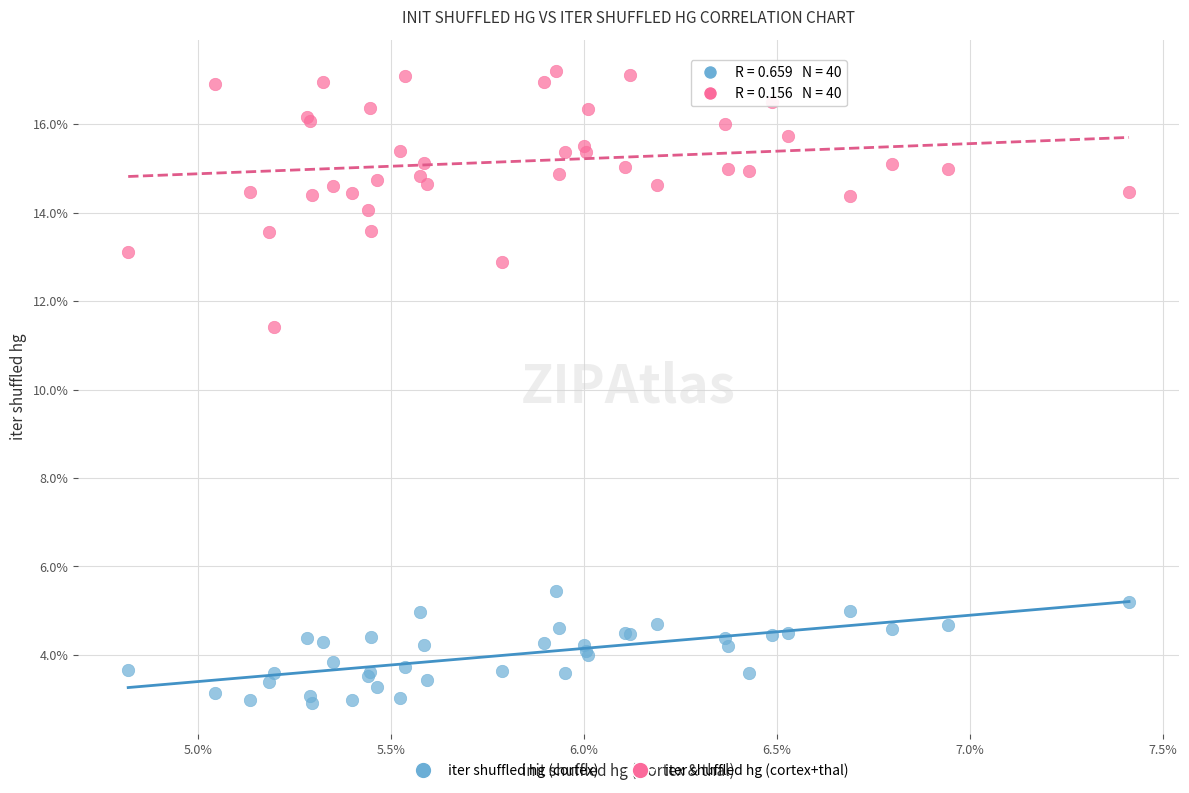

What are all the series names shown in the legend?

iter shuffled hg (cortex), iter shuffled hg (cortex+thal)